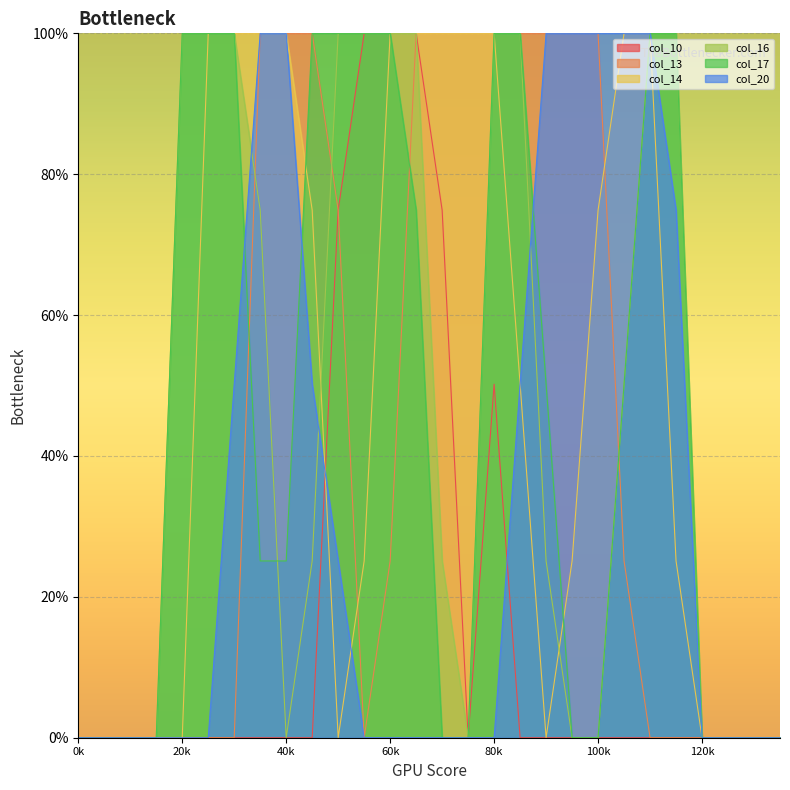

What is the difference between the highest and lowest values at 100k?

100.0